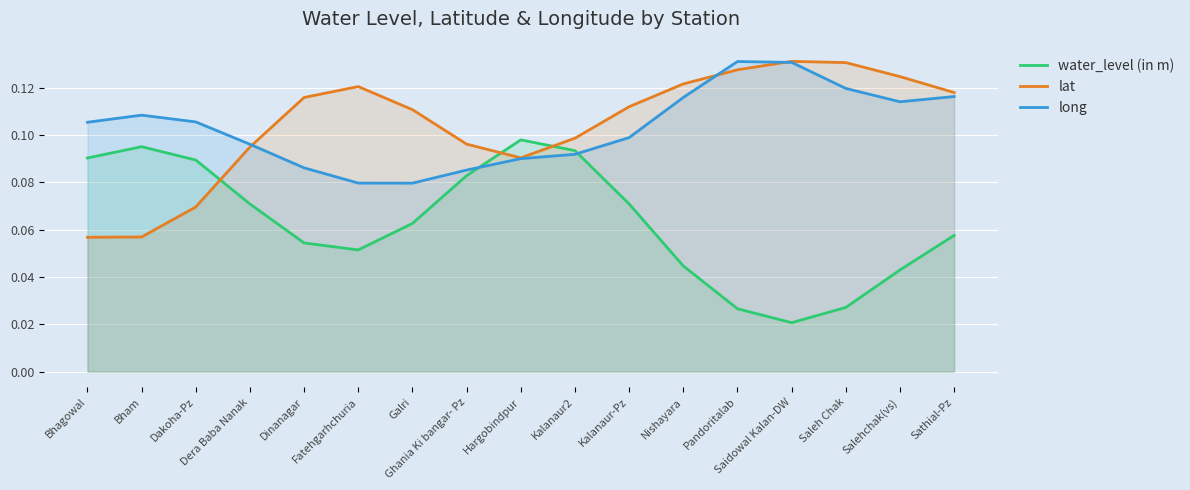

Which series has the largest range (max minus min)?

water_level (in m)